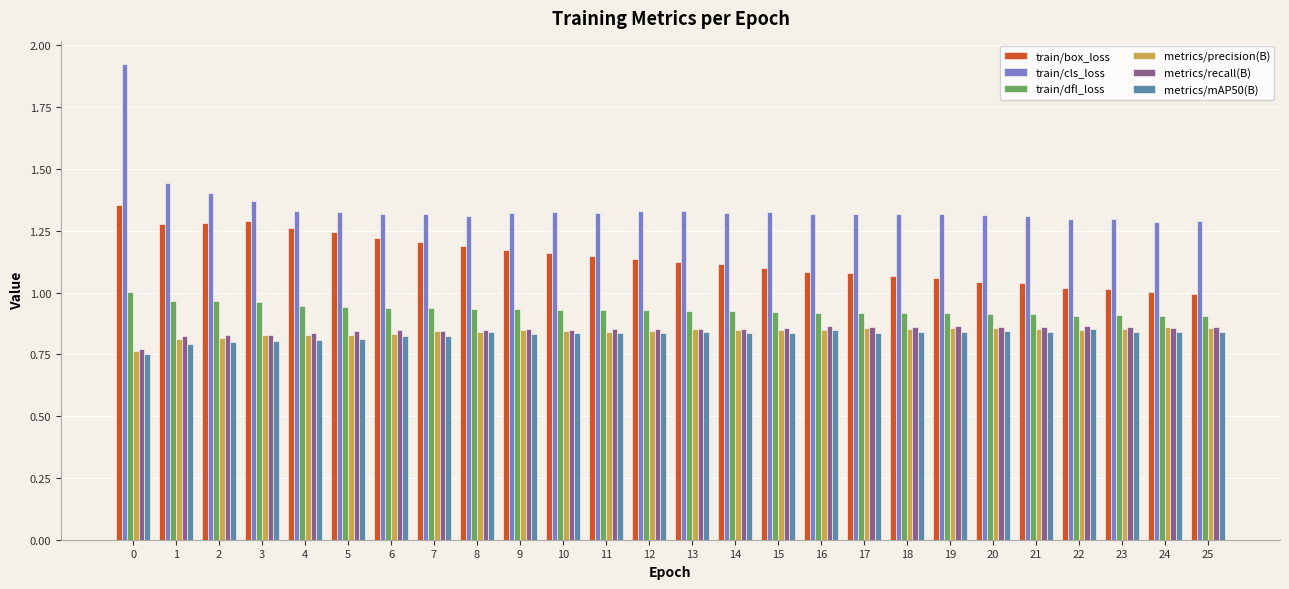

Is it true that train/box_loss equals 1.0 at 23?

True